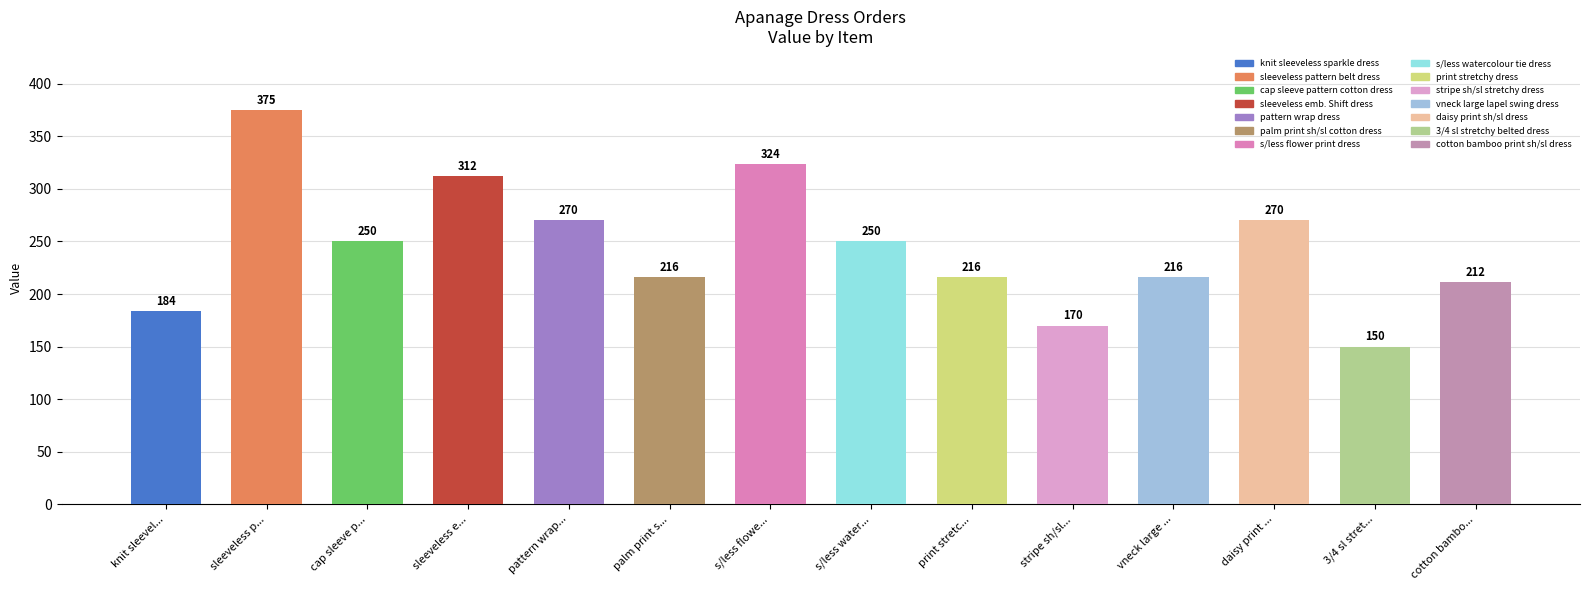

Which label corresponds to the smallest value in the chart?

3/4 sl stret...